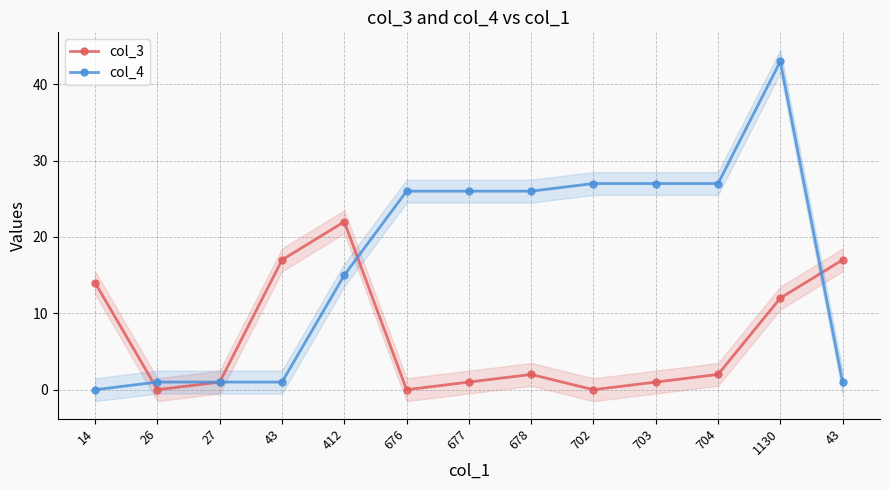

Rank the series by their average value, from highest to lowest.

col_4, col_3